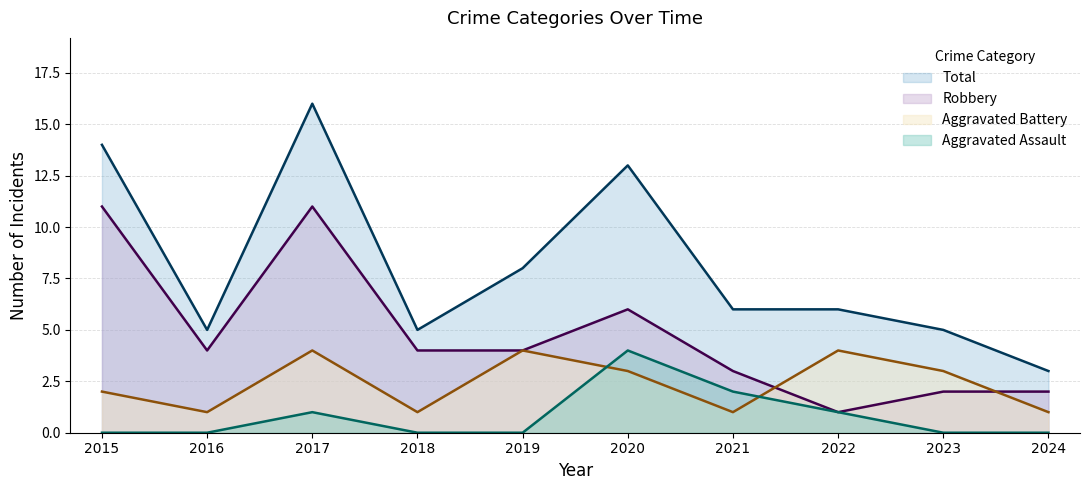

Is it true that Total equals 5 at 2016?

True